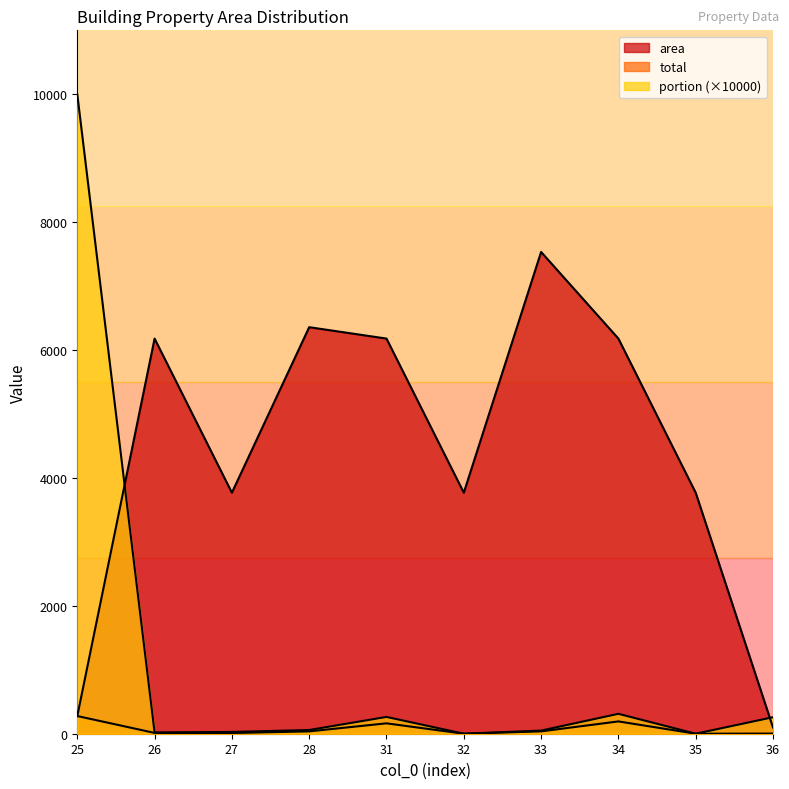

The value of area at 27 is 3769.1. True or false?

True